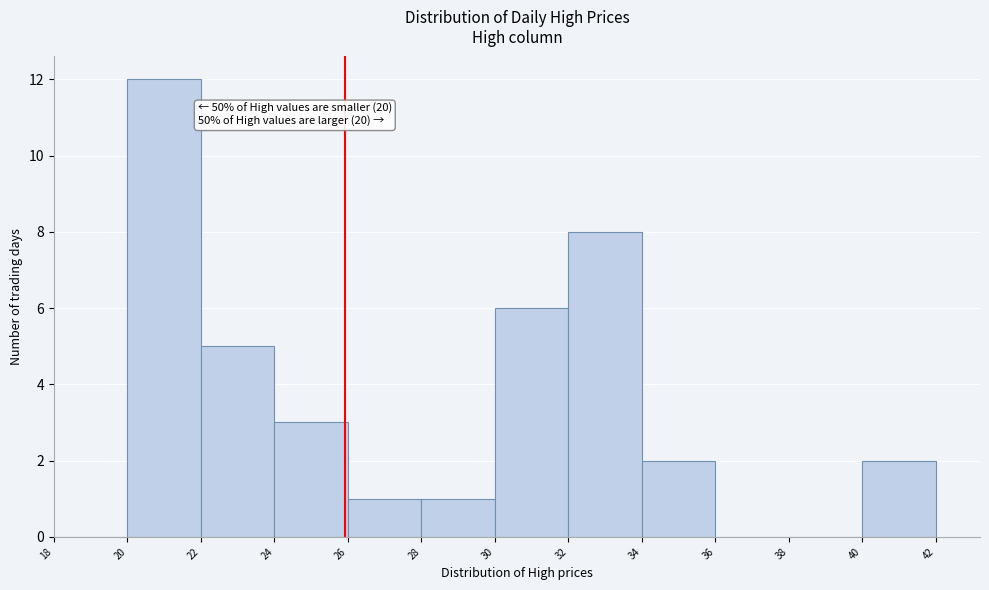

Over which range of the x-axis is the bar tallest?

20 to 22